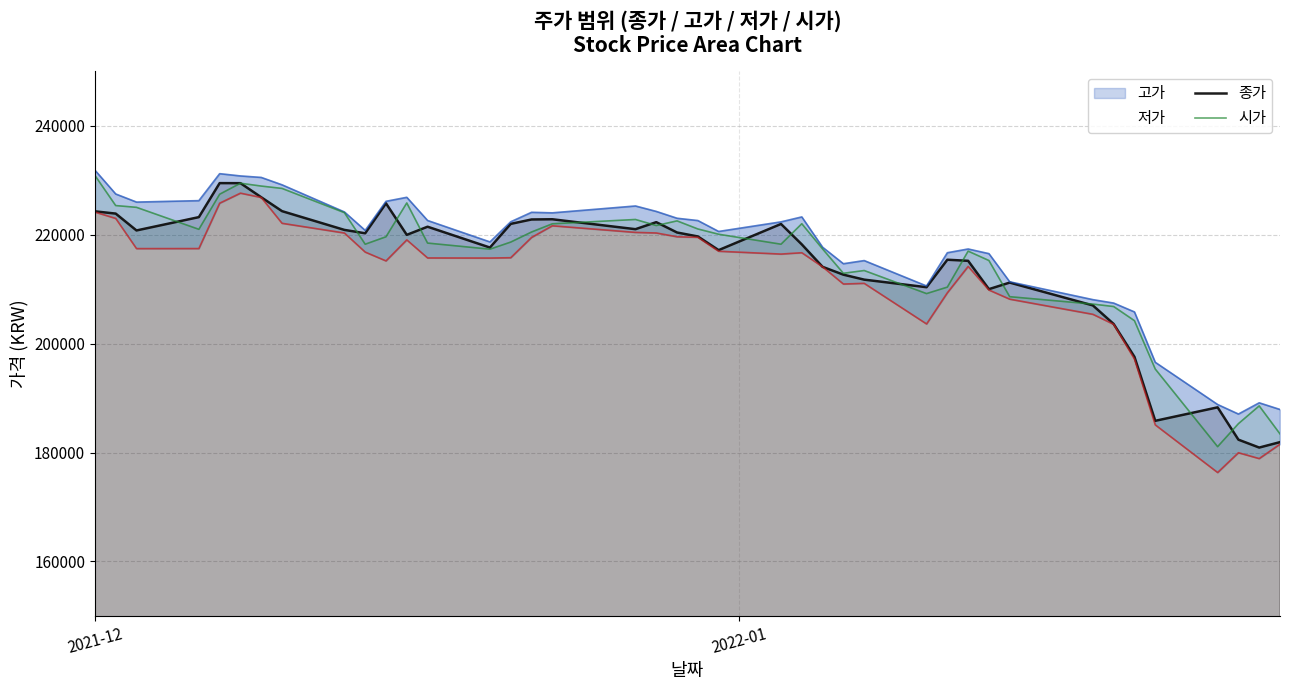

How many lines are shown in the chart?

4